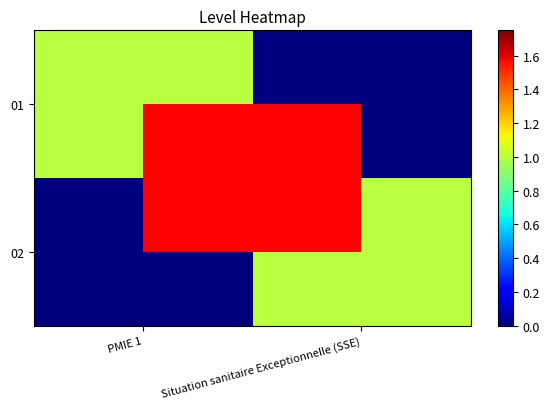

What is the difference between the highest and lowest values at PMIE 1?

1